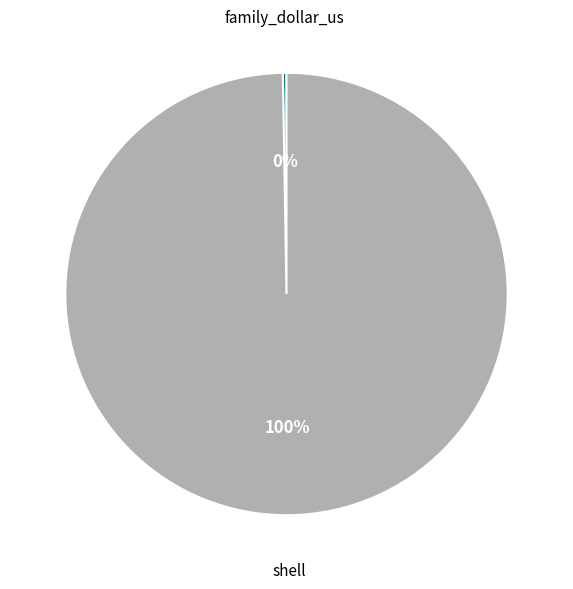

To the nearest percent, what is the average slice percentage?

50%